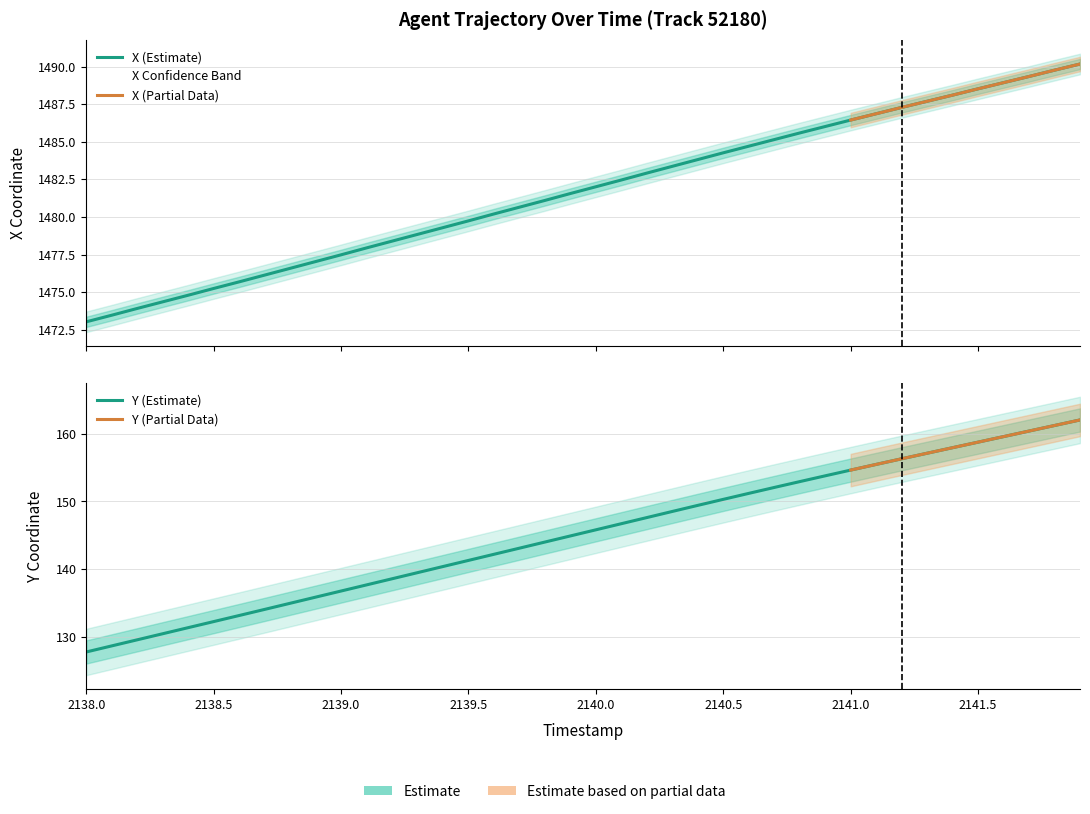

What is the total value across all series at 2138.7?

1610.1